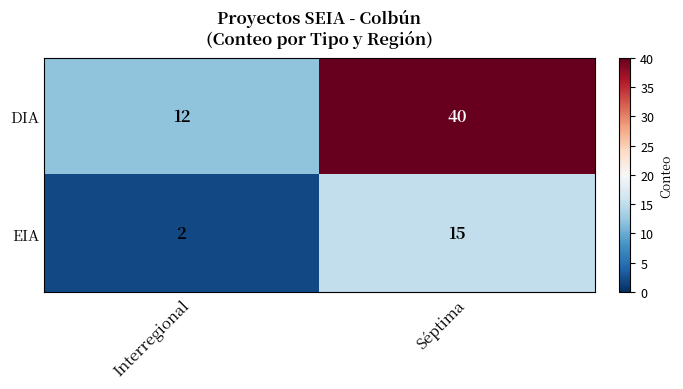

At which category is the sum across all series the highest?

Séptima